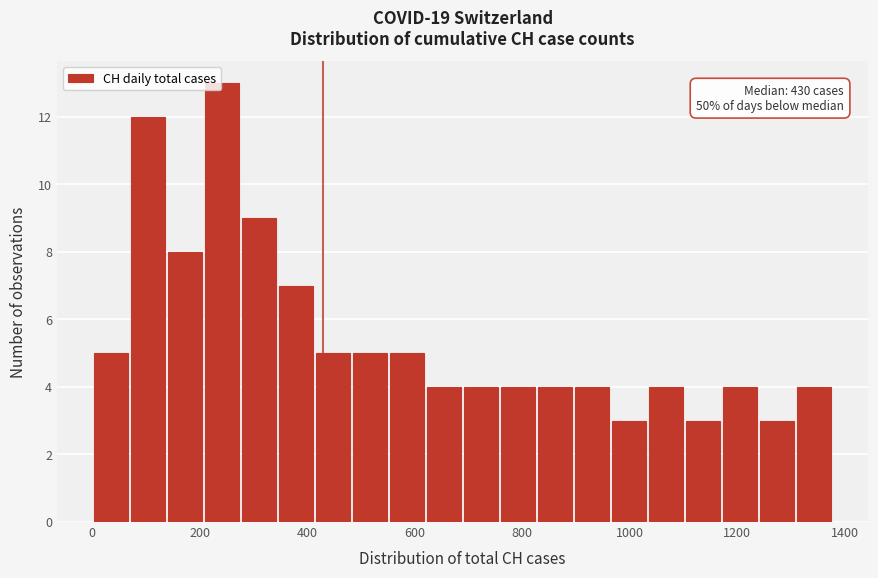

Around what value on the x-axis is the tallest bar? Give the approximate position of its centre, as read against the axis.

240